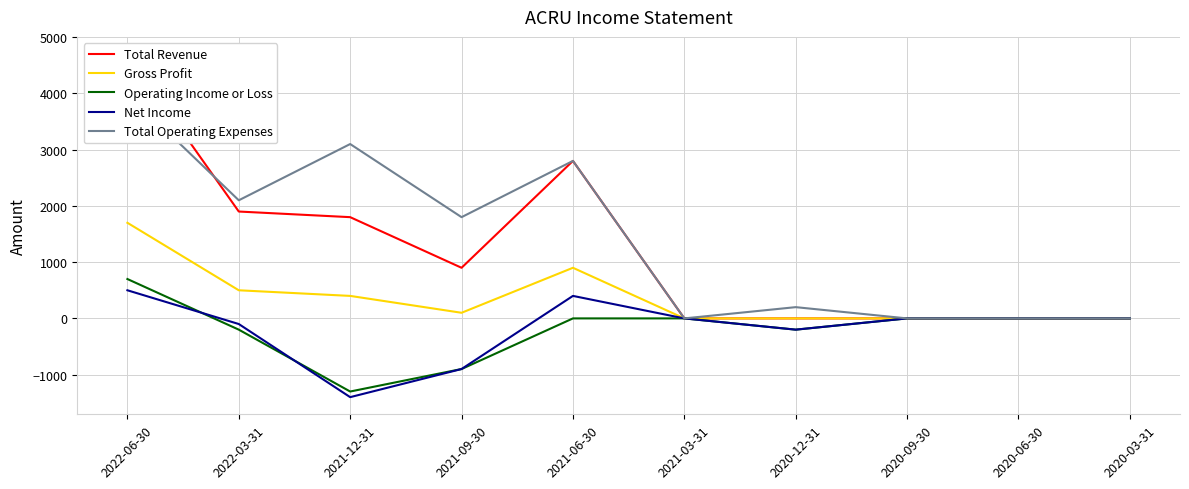

At 2022-03-31, list the series in order from largest to smallest.

Total Operating Expenses, Total Revenue, Gross Profit, Net Income, Operating Income or Loss